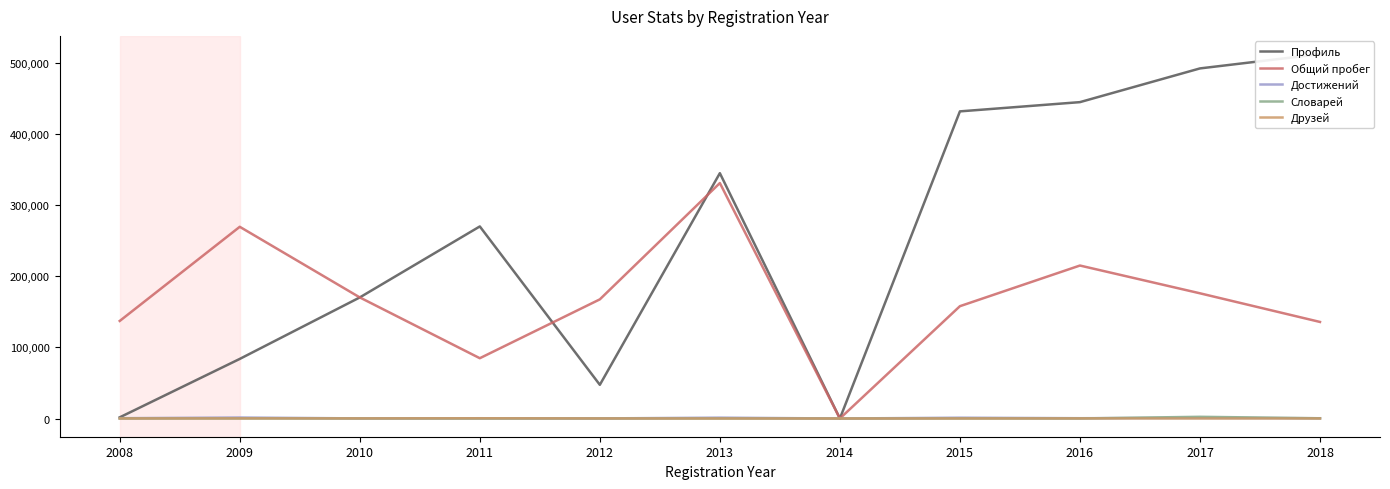

Reading left to right, extract all data points from this chart.

Профиль: 1625	83856	170380	270277	47396	345220	0	432190	445193	492643	512777
Общий пробег: 137280	269765	170380	84836	167652	331323	0	158048	215254	176182	135871
Достижений: 439	1367	147	247	119	1191	0	1132	412	828	373
Словарей: 56	39	47	21	45	3	0	25	55	2396	294
Друзей: 74	164	161	362	96	8	0	43	136	11	43